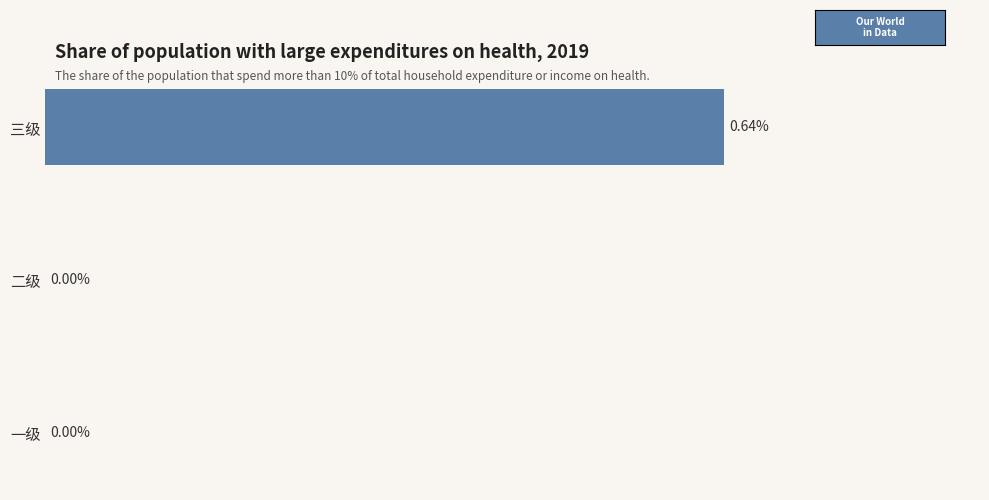

Which has a higher value, 三级 or 一级?

三级